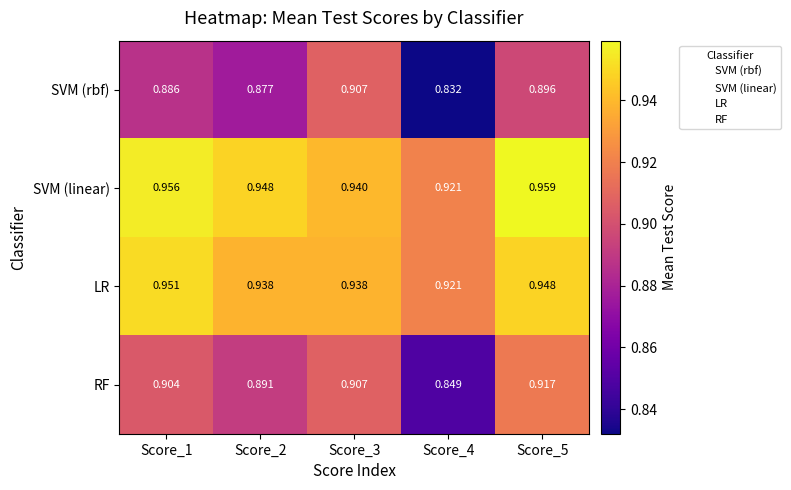

How many distinct data groups are displayed?

4